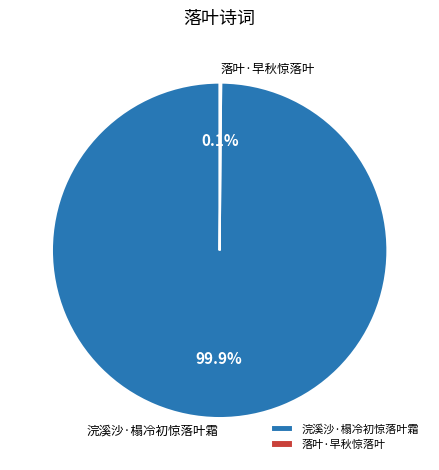

To the nearest percent, what percentage of the pie is 浣溪沙·榻冷初惊落叶霜?

100%